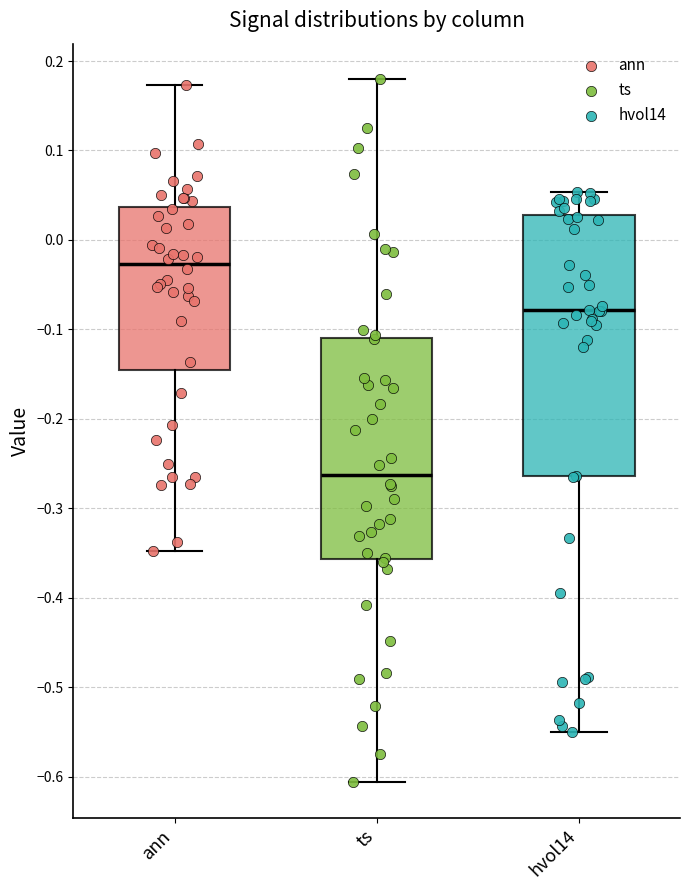

Which box's median line is the highest?

ann